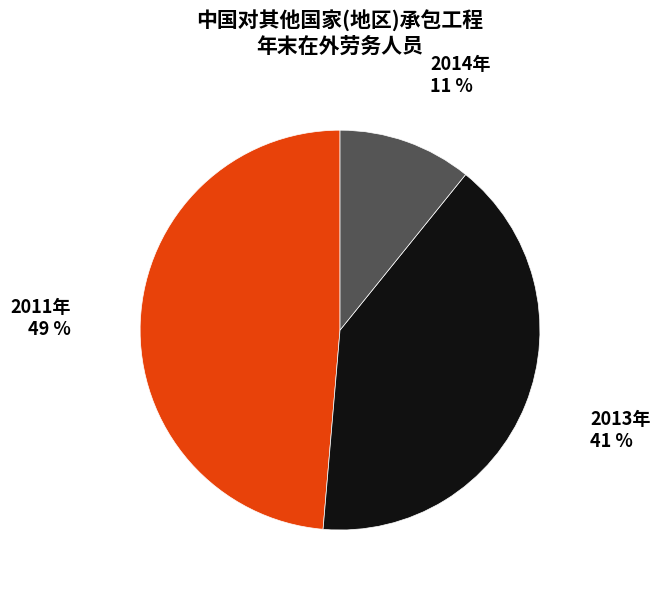

To the nearest percent, what is the combined percentage of 2014年 and 2013年?

51%